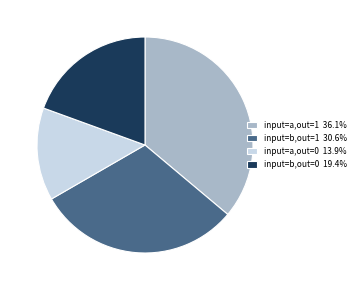

What is the ratio of the value at input=b,out=0 19.4% to the value at input=b,out=1 30.6%?

0.6